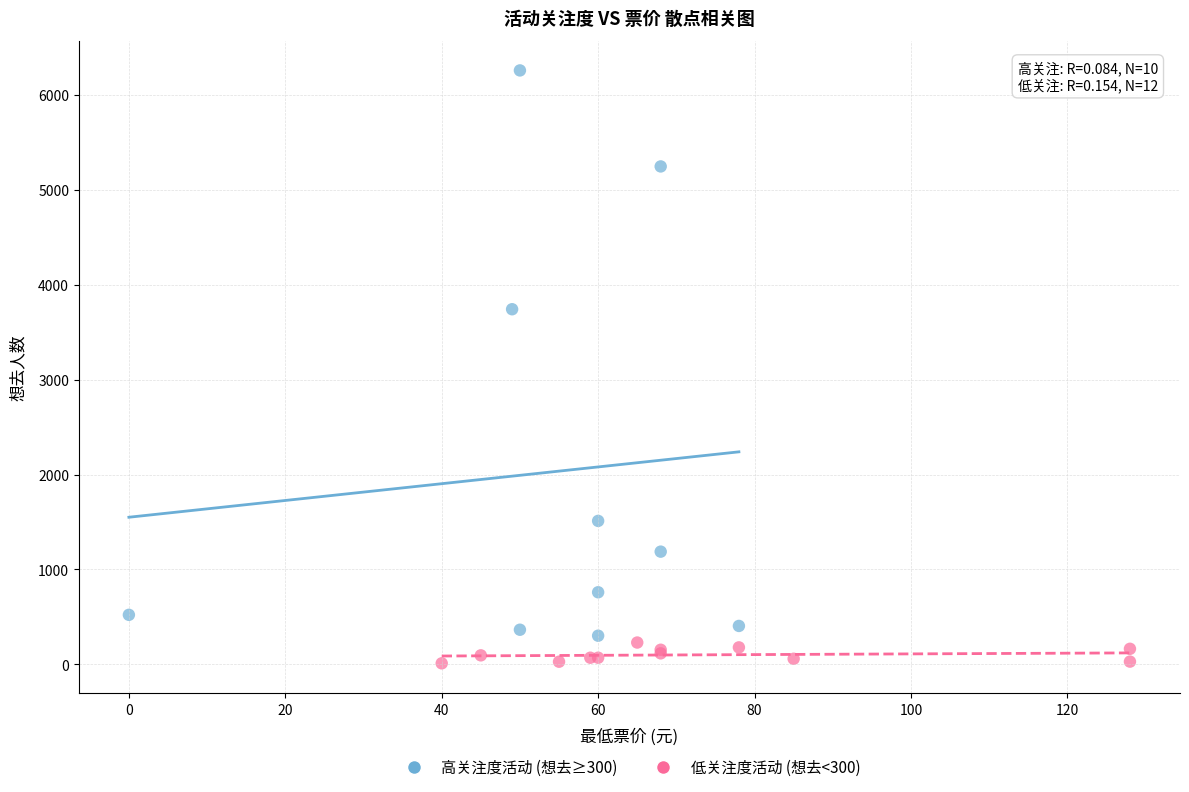

Which series contains the highest Y value?

高关注度活动 (想去≥300)